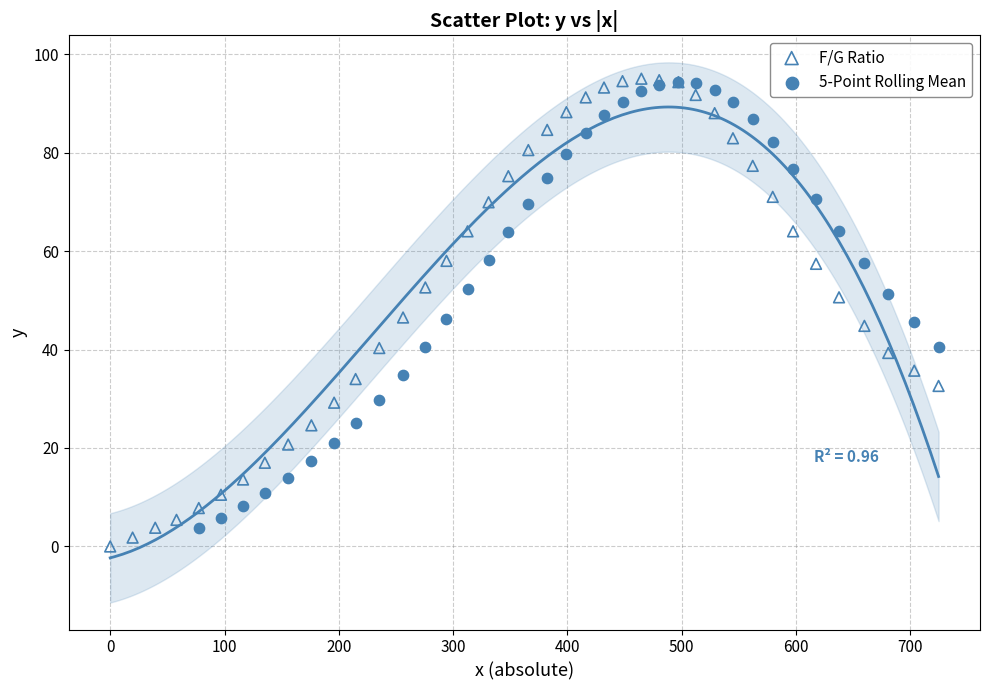

Which series has the widest spread of Y values?

F/G Ratio